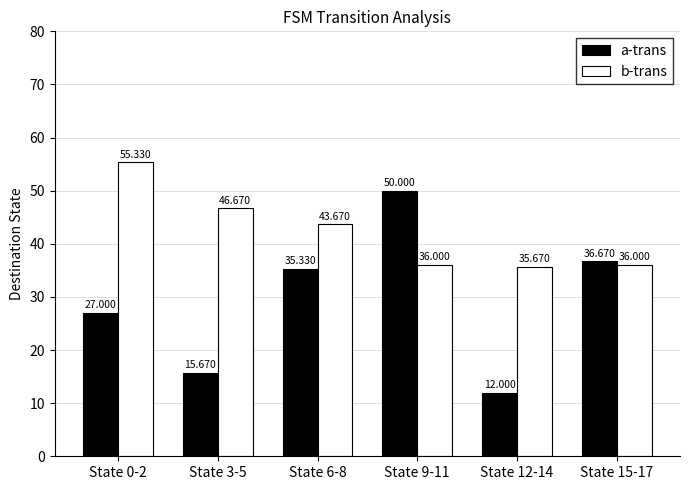

Reading left to right, extract all data points from this chart.

a-trans: 27.0	15.7	35.3	50.0	12.0	36.7
b-trans: 55.3	46.7	43.7	36.0	35.7	36.0